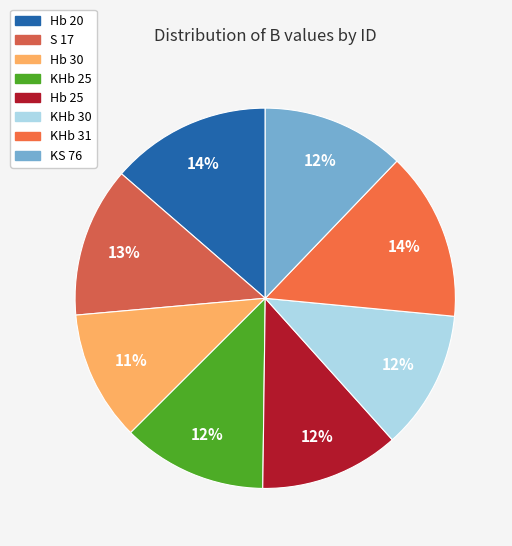

Is it true that Hb 30 is 11% of the pie?

True